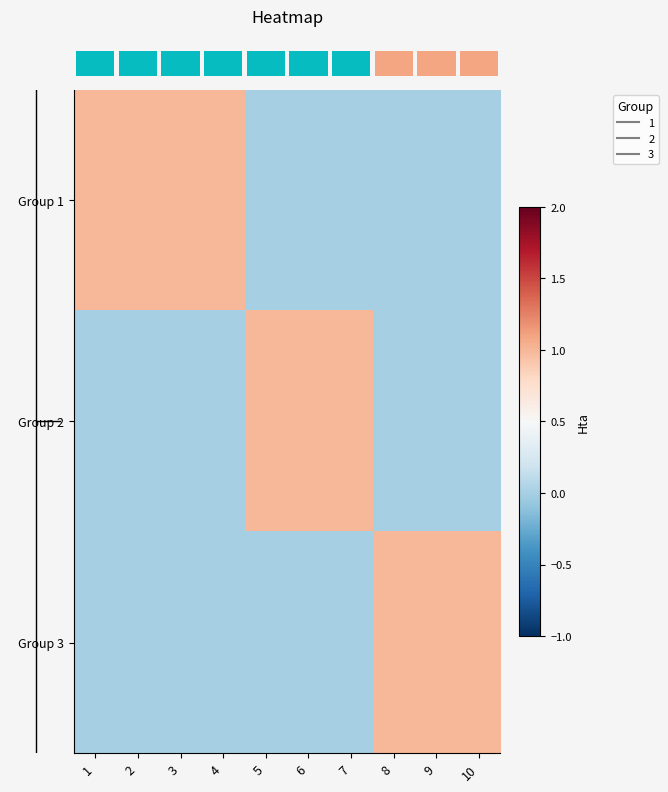

Reading right to left, list all the values displayed in this chart.

row_0: 0	0	0	0	0	0	1	1	1	1
row_1: 0	0	0	1	1	1	0	0	0	0
row_2: 1	1	1	0	0	0	0	0	0	0